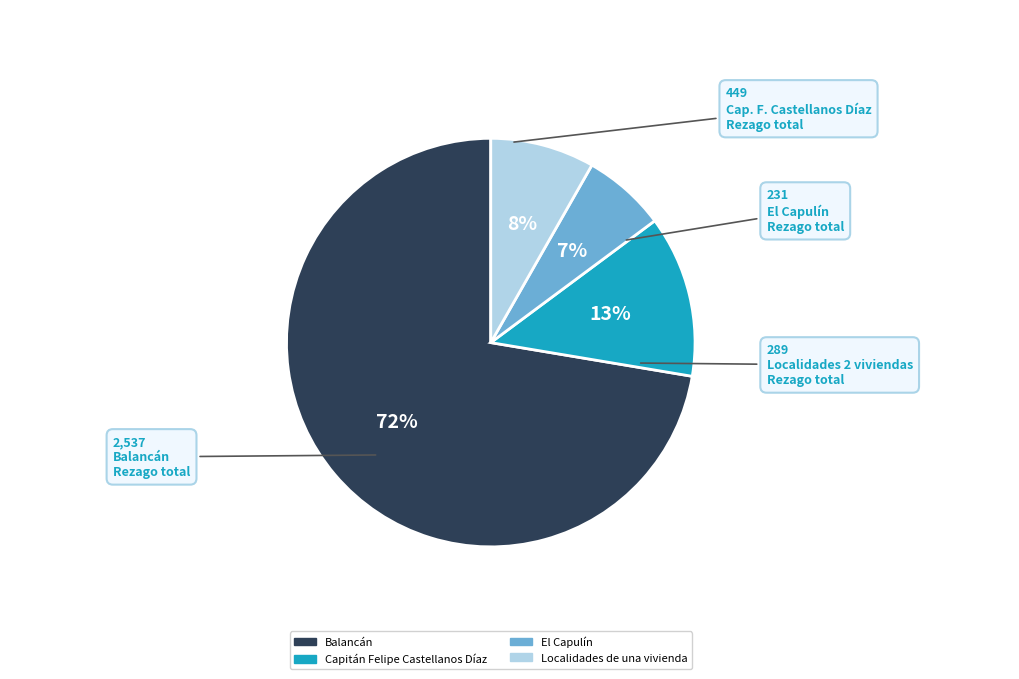

Does any single category account for the majority?

Yes